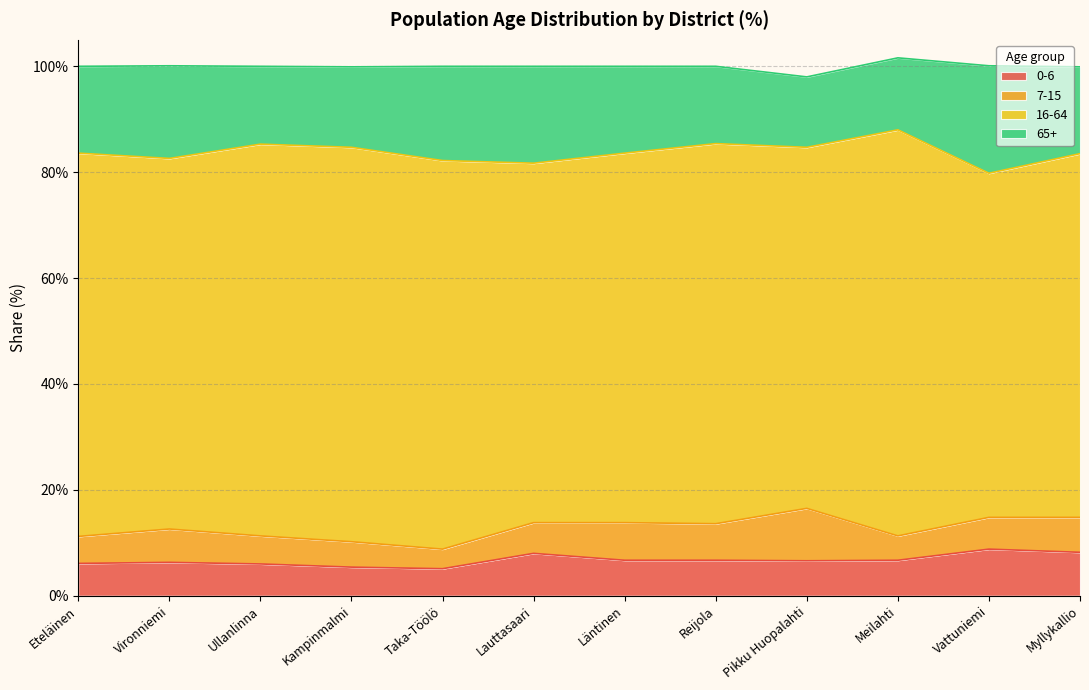

What is the approximate value of 7-15 at Pikku Huopalahti?

9.9